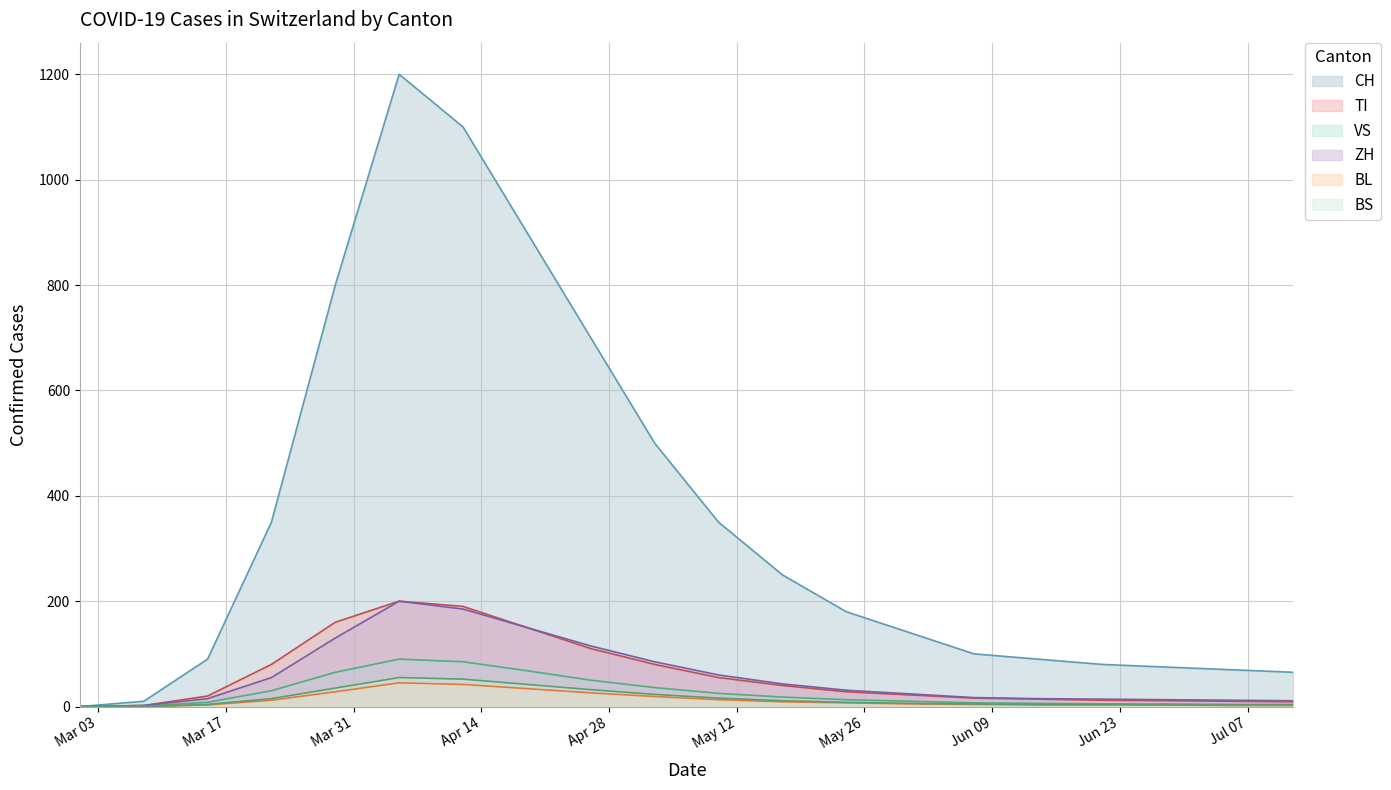

What is the sum of the BL values at 2020-03-08 and 2020-05-31?

5